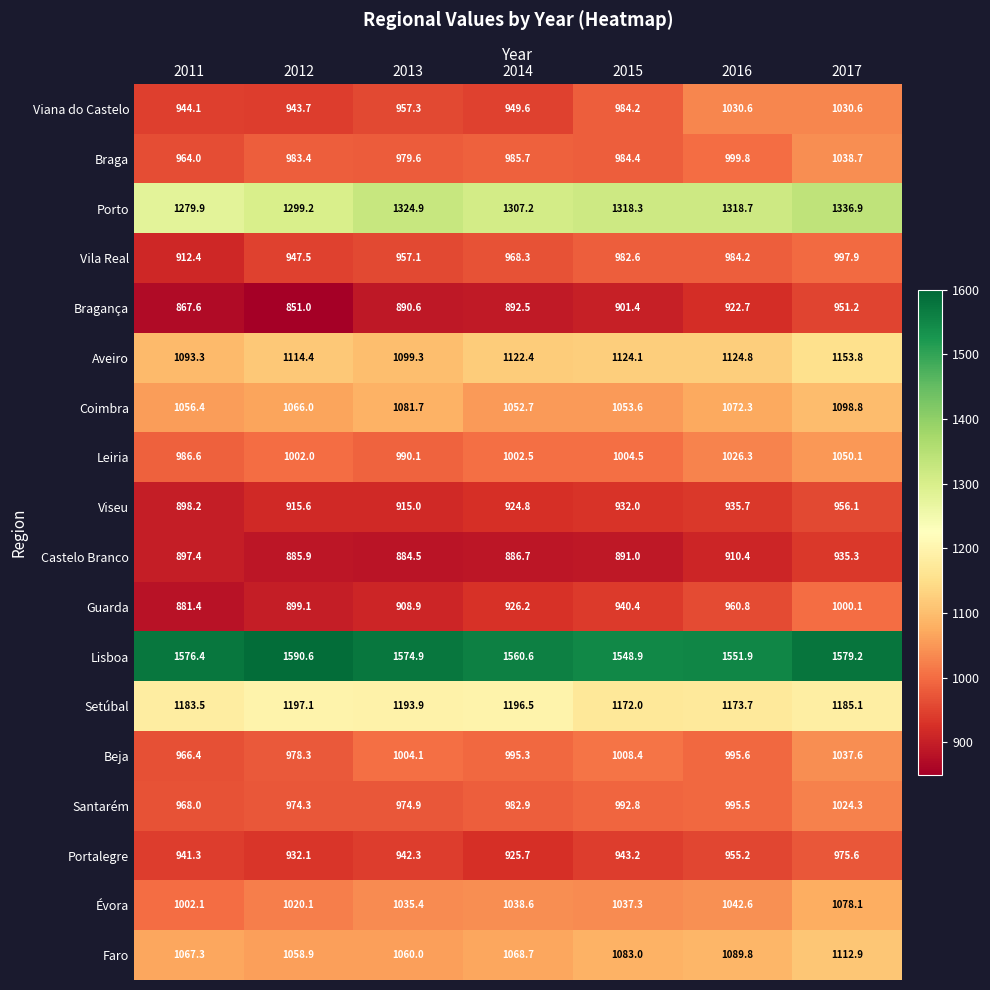

What is the total value across all series at 2016?

19090.6